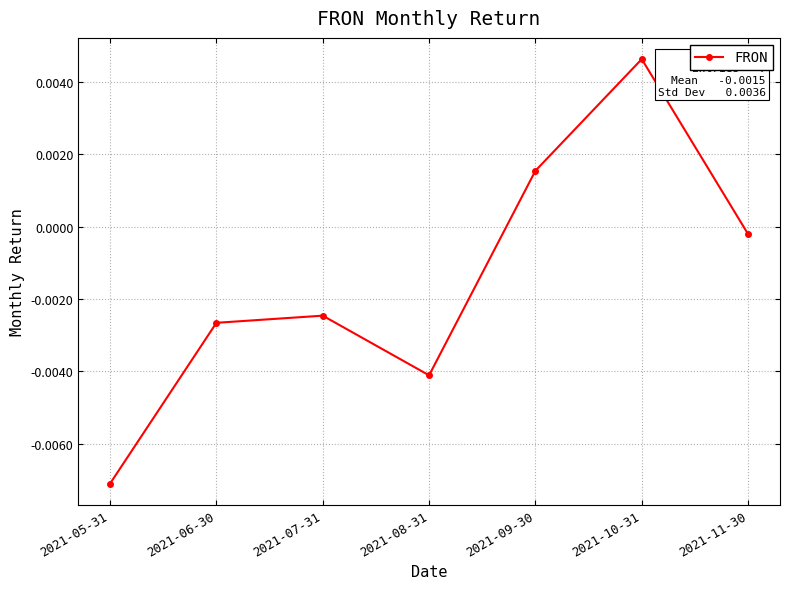

Does the chart have visible grid lines?

Yes